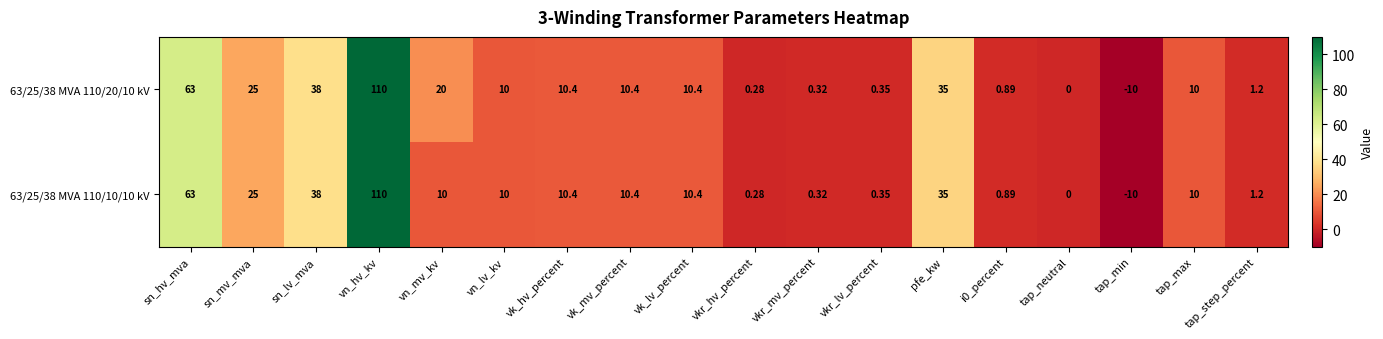

Where does the 63/25/38 MVA 110/20/10 kV series first go above 10?

sn_hv_mva